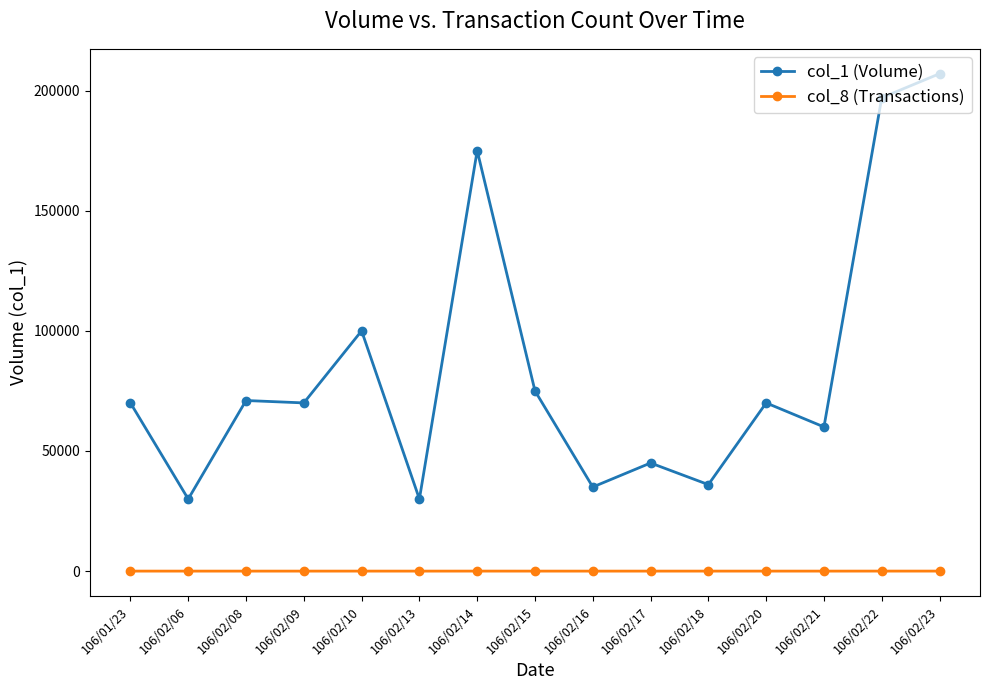

What is the average value of the col_8 (Transactions) series?

5